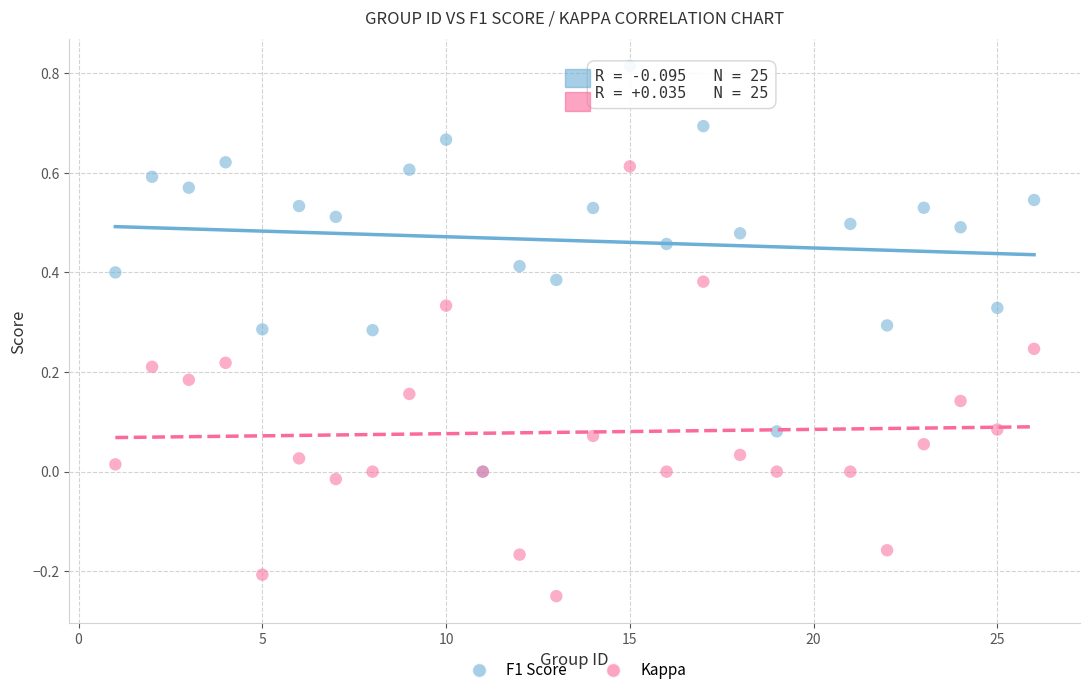

Which series has the widest spread of Y values?

Kappa